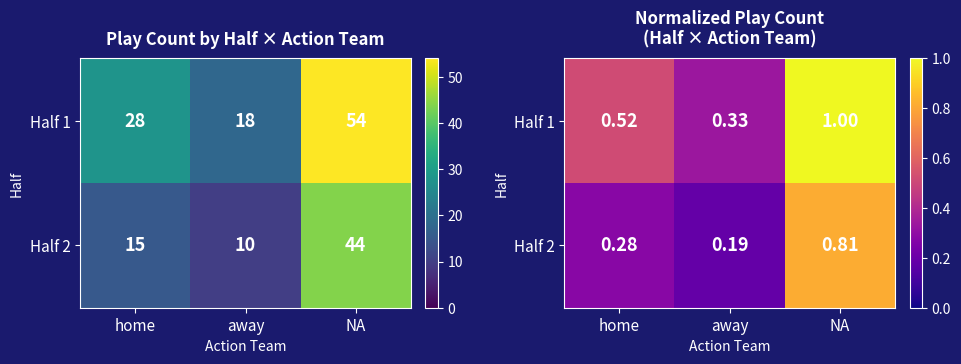

The Half 2 series shows 1.1 at NA. True or false?

False